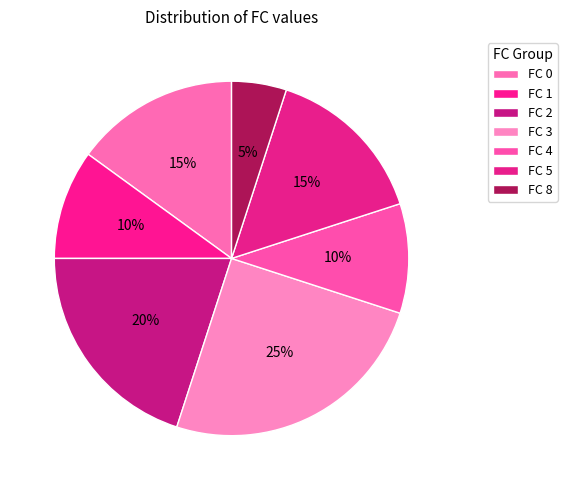

How many segments does this pie chart have?

7